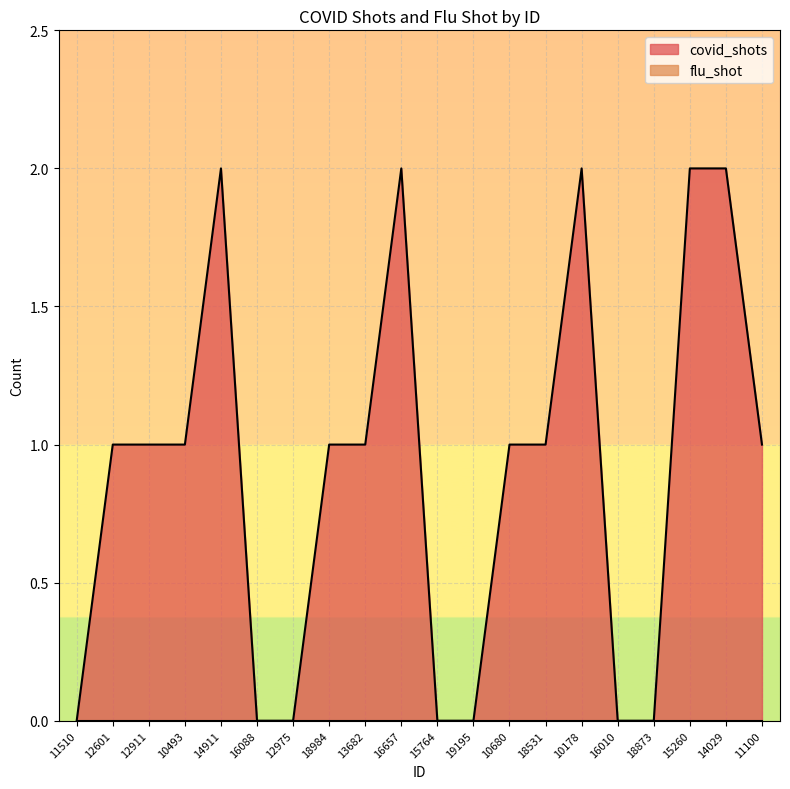

How many categories are shown in the chart?

20